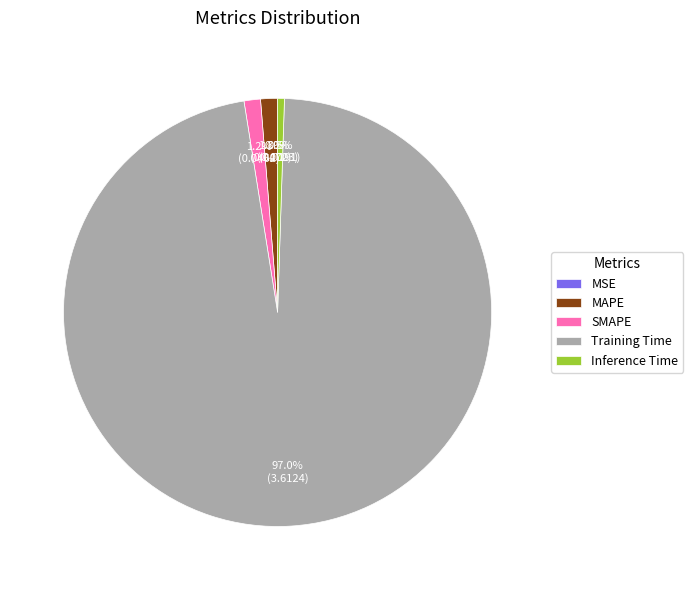

Which category has the biggest portion of the pie?

Training Time